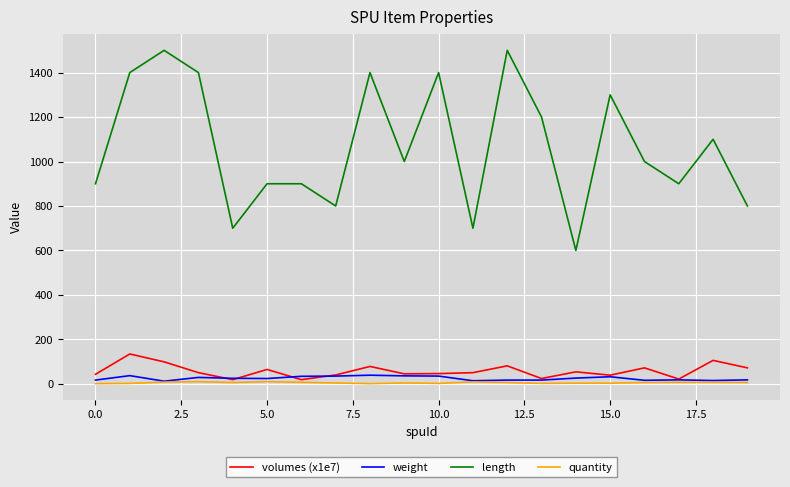

Which series has the largest total across all categories?

length